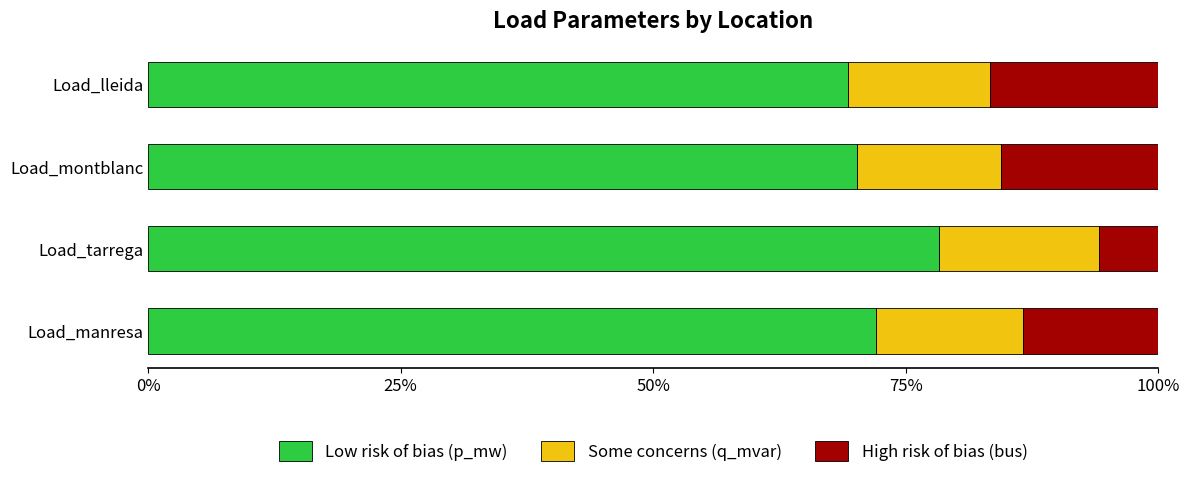

What is the total value across all series at Load_montblanc?

100.0